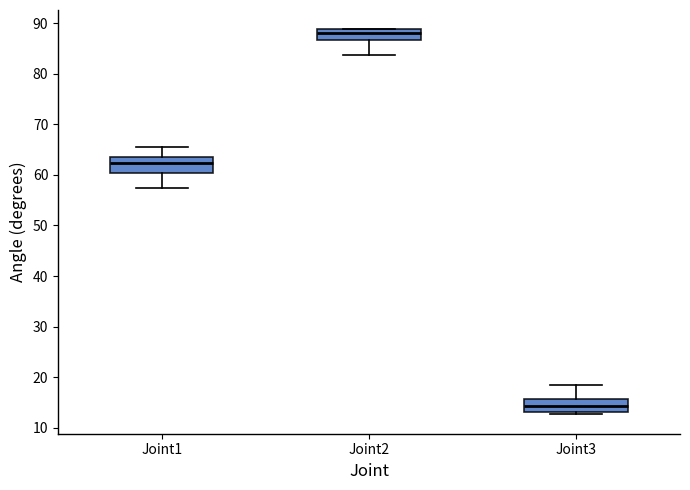

Where is the lower edge of the box for Joint3 on the y-axis? The values are not printed on the chart, so give them approximately, as read against the axis.

13